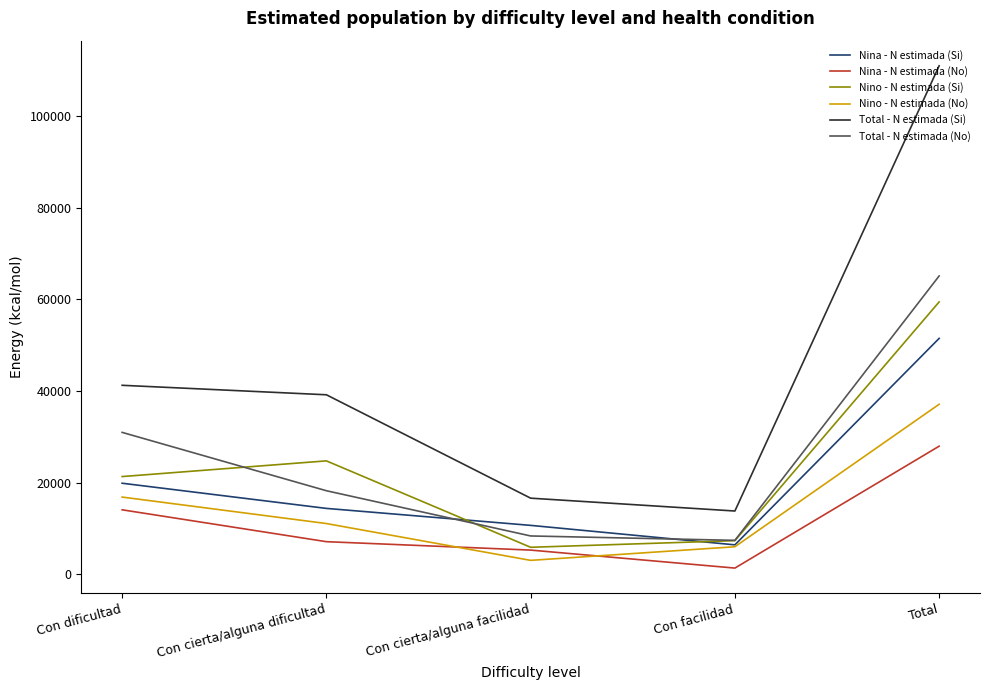

True or false: Total - N estimada (Si) and Total - N estimada (No) intersect in this chart.

False